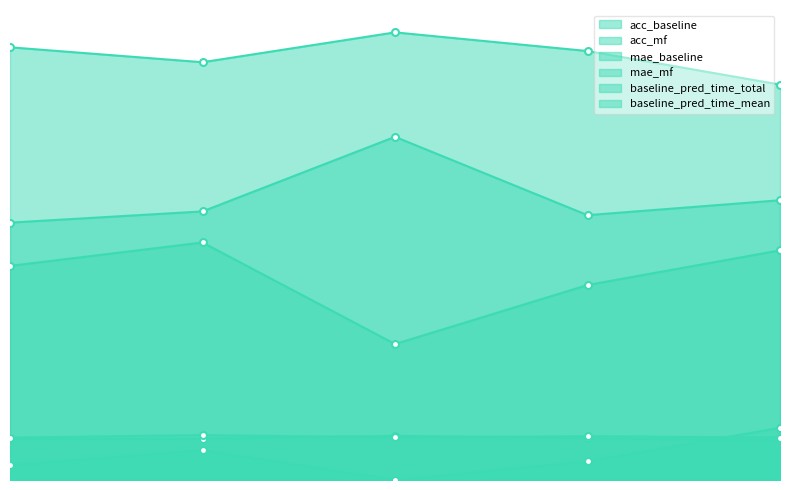

What are all the series names shown in the legend?

acc_baseline, acc_mf, mae_baseline, mae_mf, baseline_pred_time_total, baseline_pred_time_mean